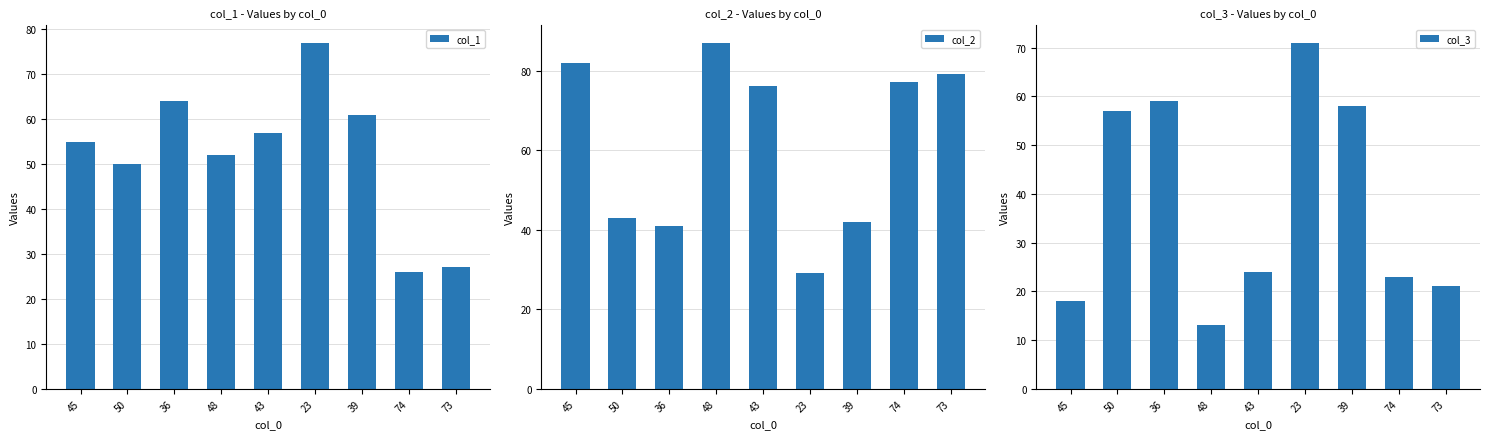

Which has a higher value, 50 or 45?

45